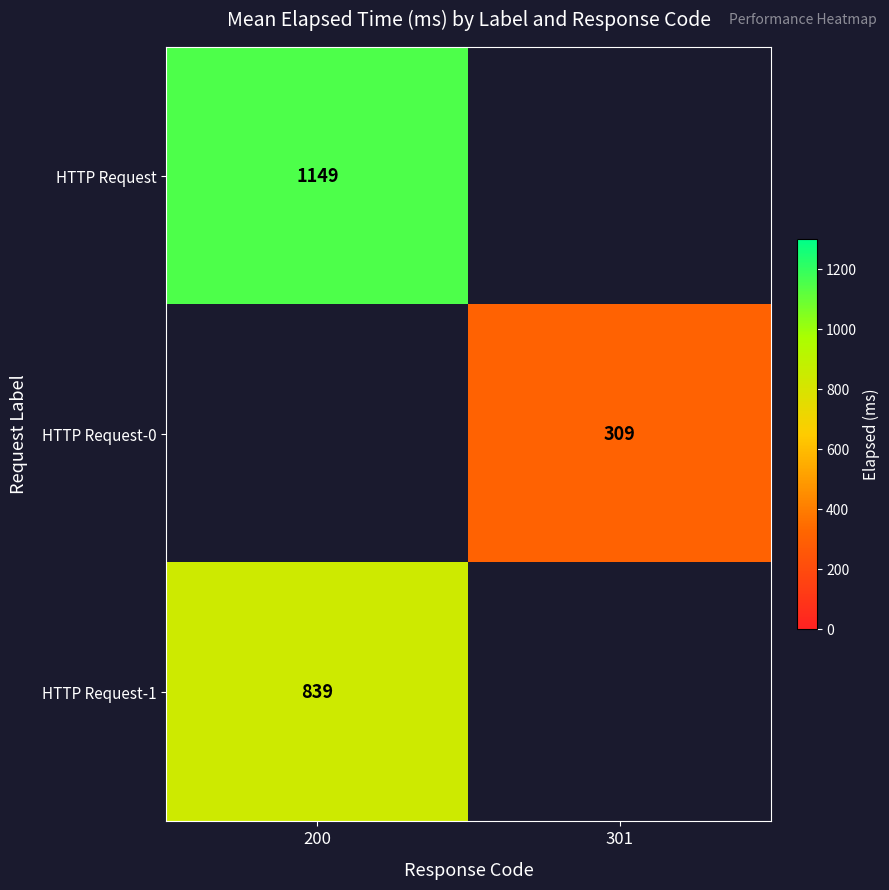

Is the value of HTTP Request at 200 greater than the value of HTTP Request-0 at 301?

Yes